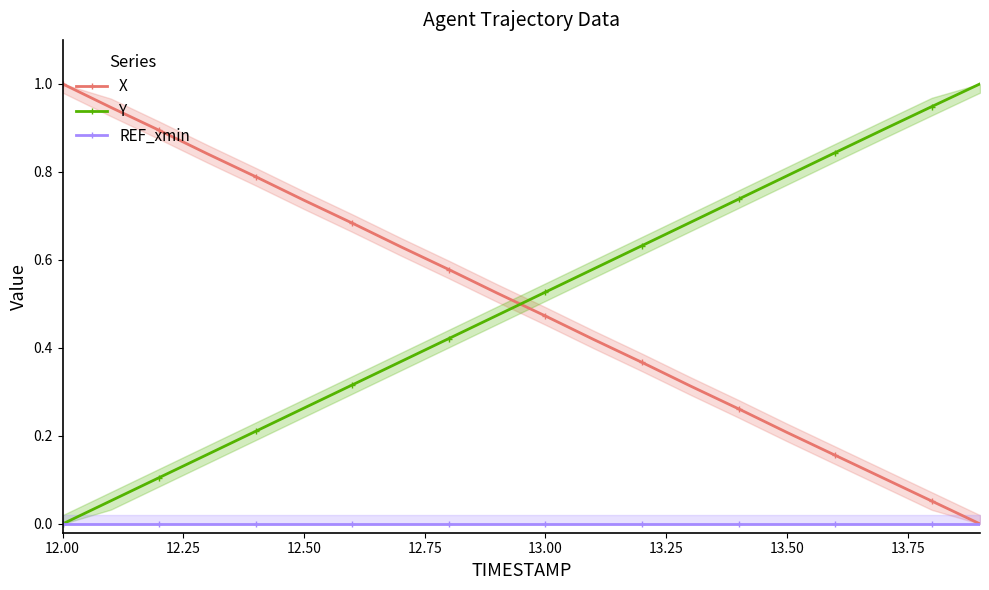

Rank the series by their maximum value, from highest to lowest.

X, Y, REF_xmin